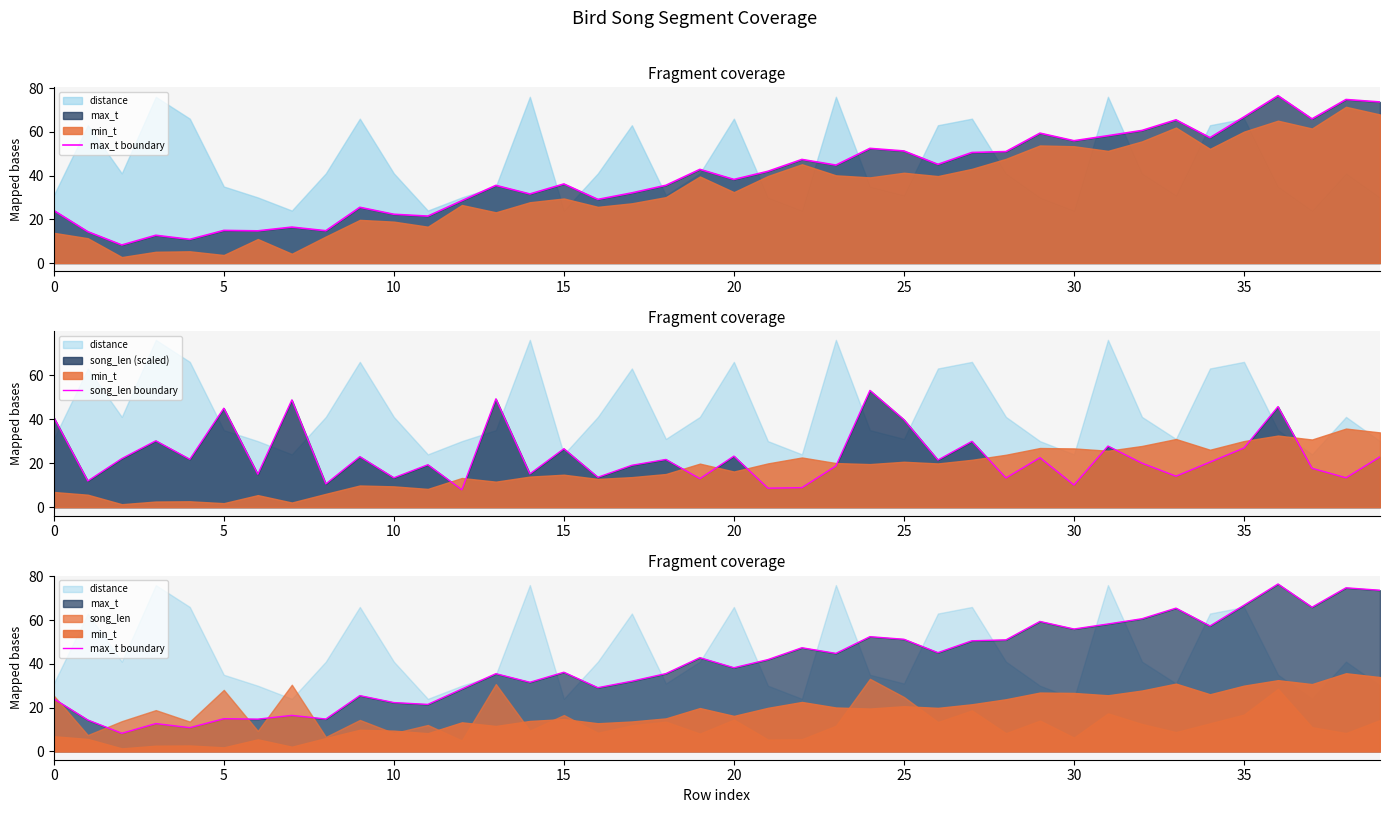

What is the difference between the maximum and minimum values in the song_len boundary series?

45.1